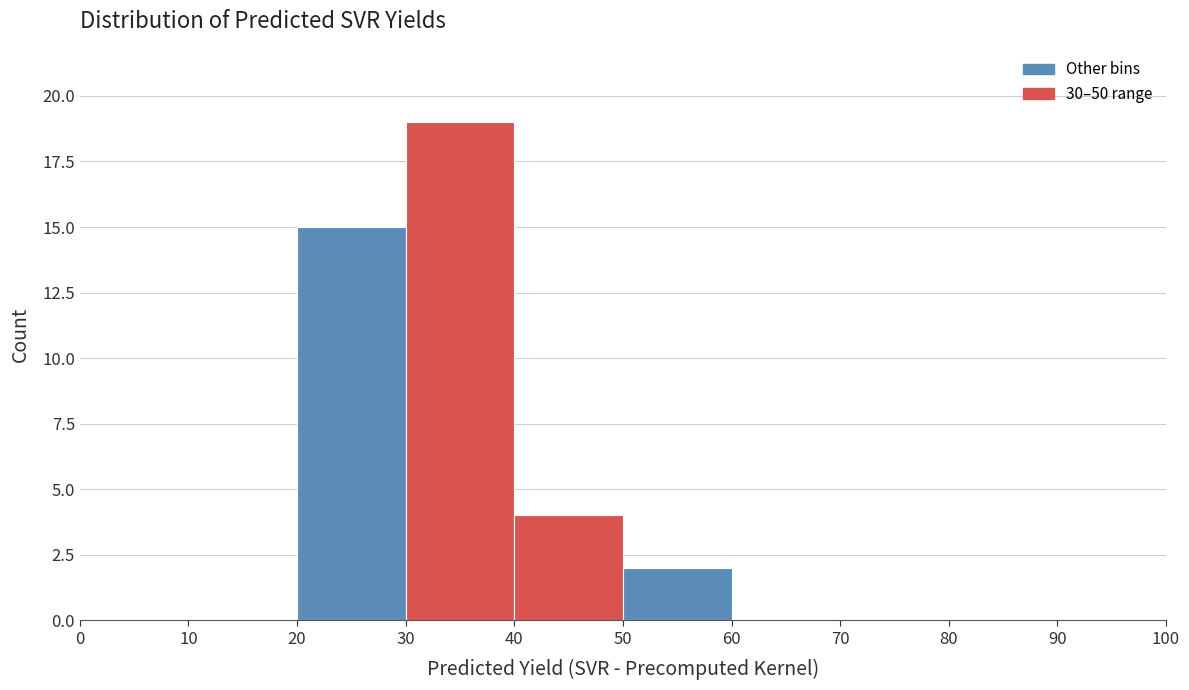

Which range on the x-axis has the tallest bar?

30 to 40